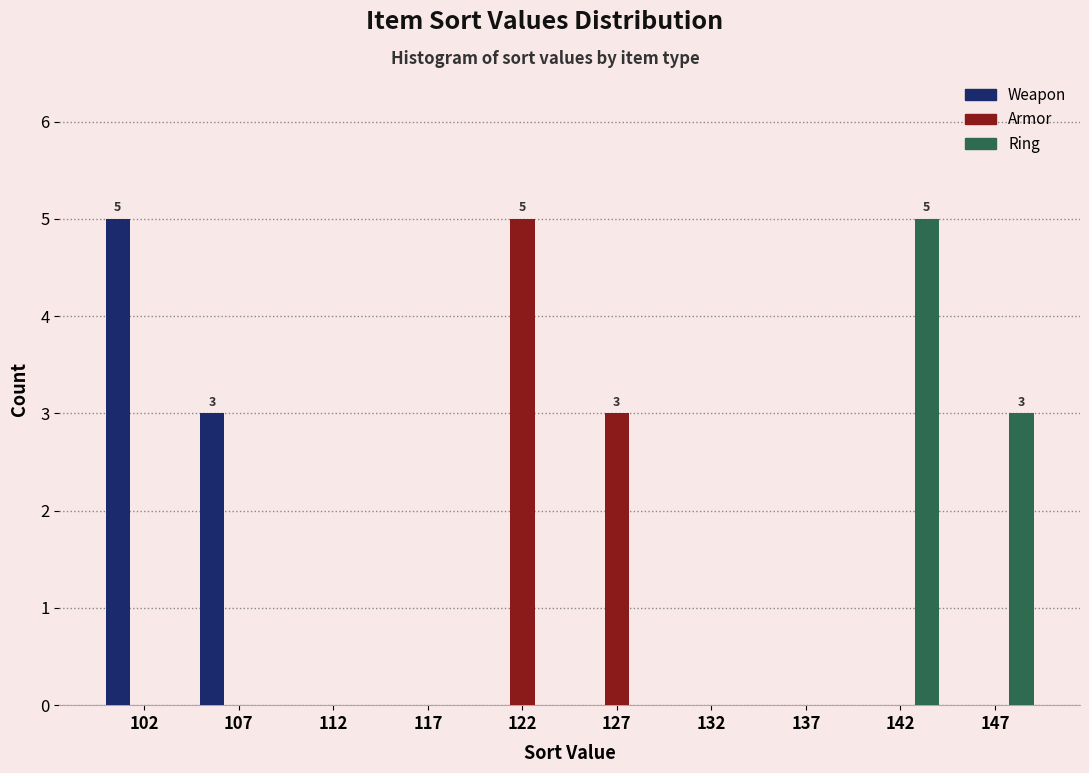

In the Ring series, which range on the x-axis has the tallest bar?

140 to 145